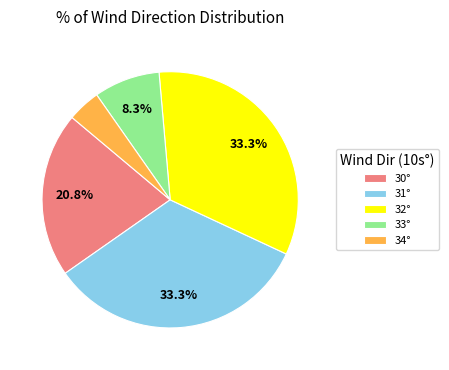

Is the sum of 34° and 32° greater than half?

No